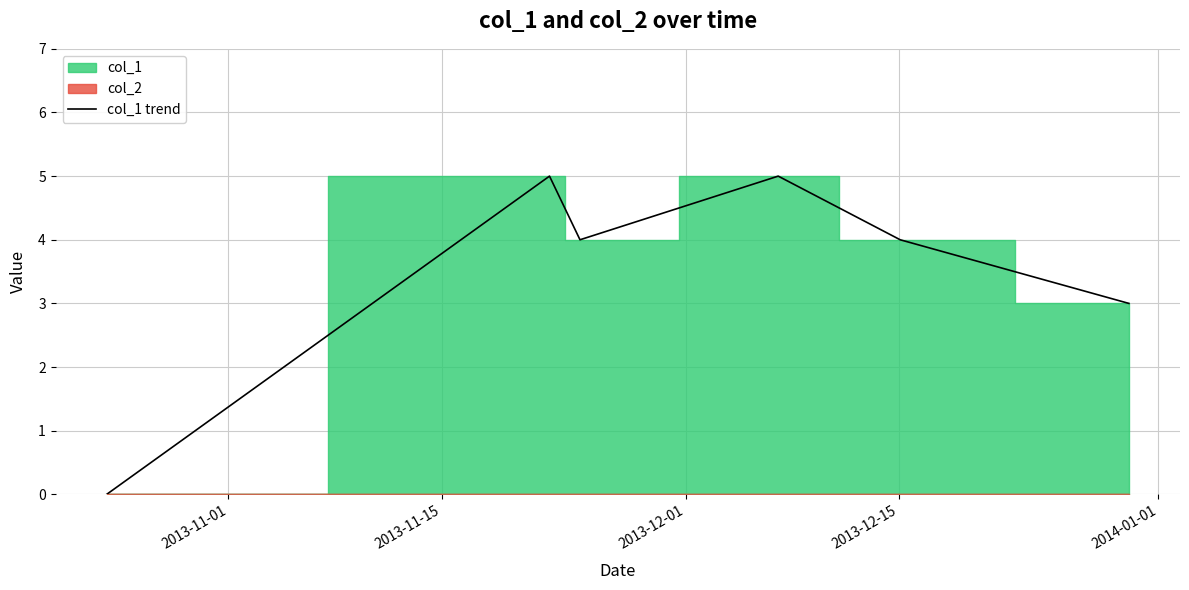

What is the maximum value for col_1 trend?

5